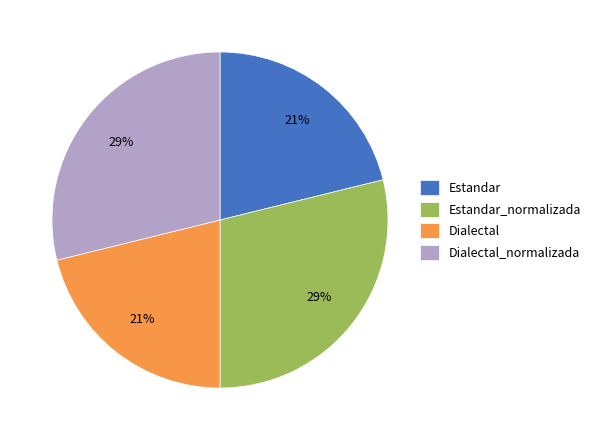

Does any single category account for the majority?

No